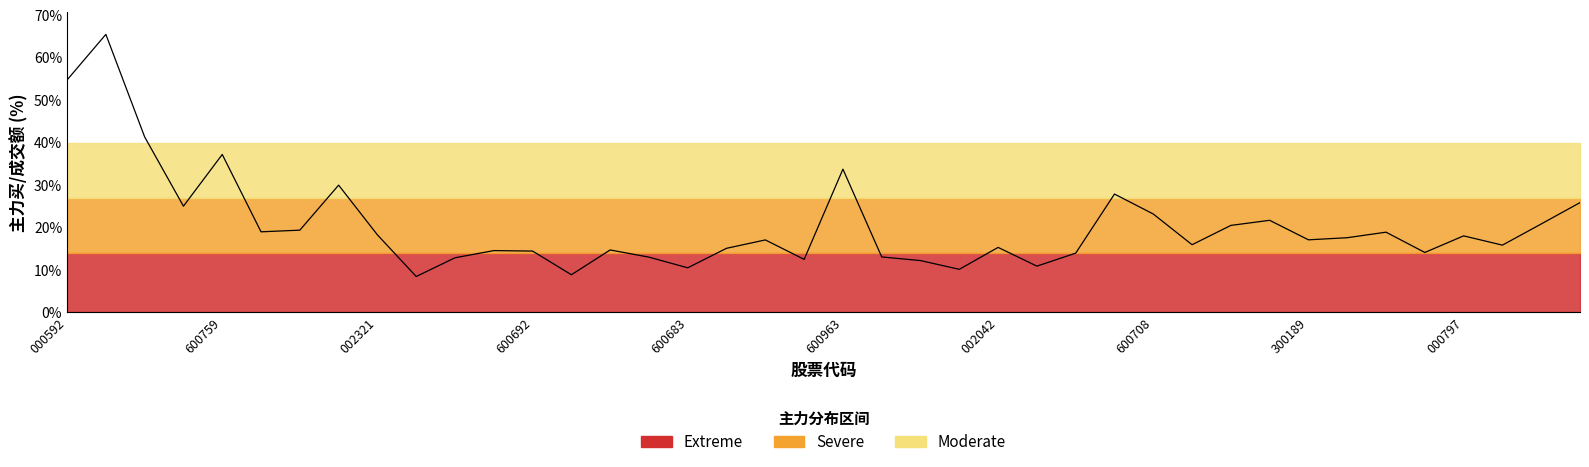

How many lines are shown in the chart?

1